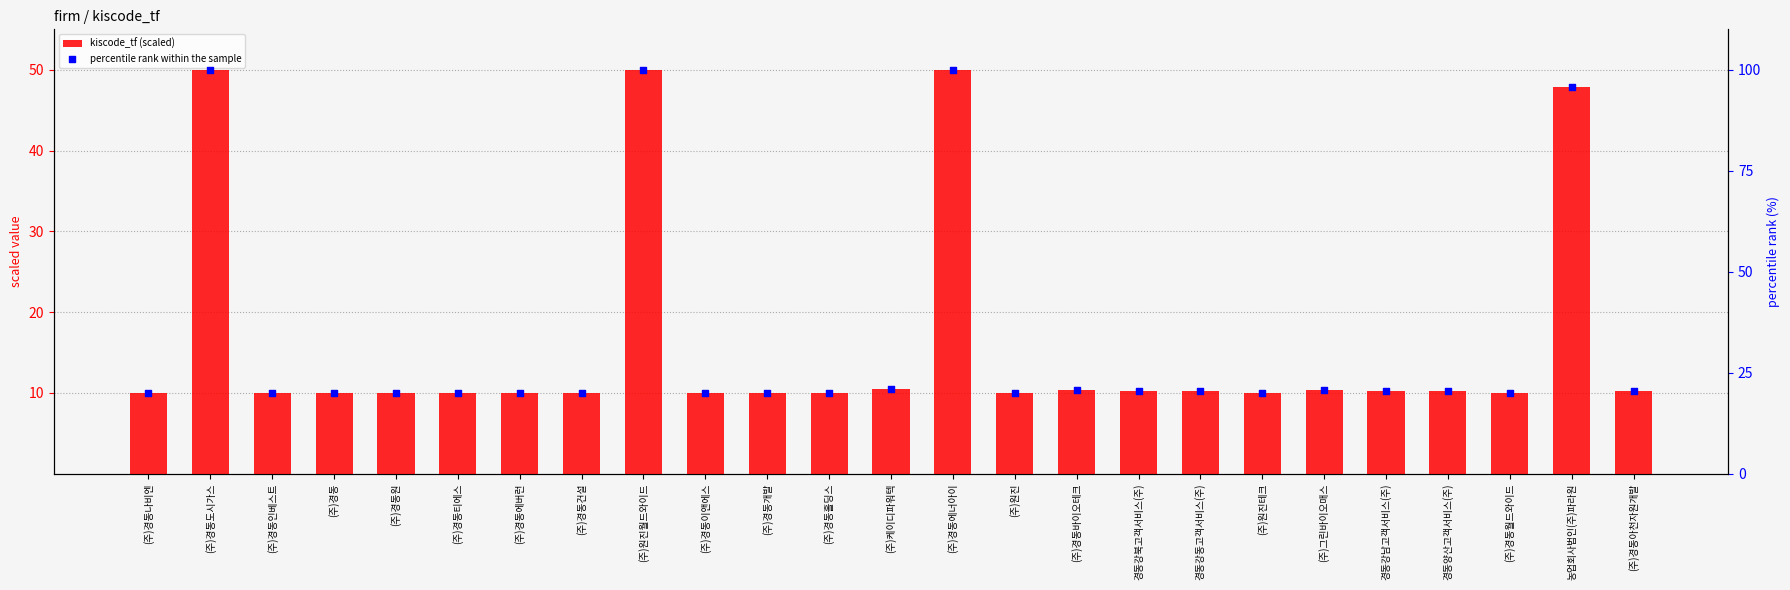

Which series reaches the minimum Y coordinate?

kiscode_tf (scaled)